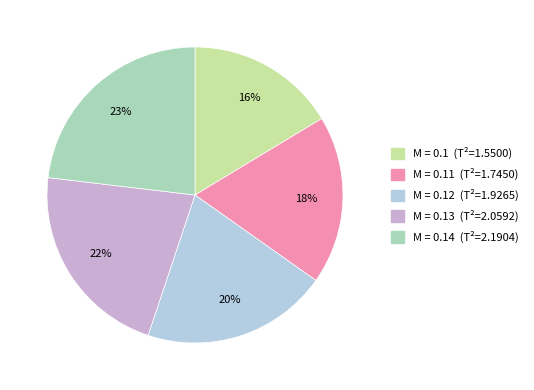

To the nearest percent, what is the average slice percentage?

20%